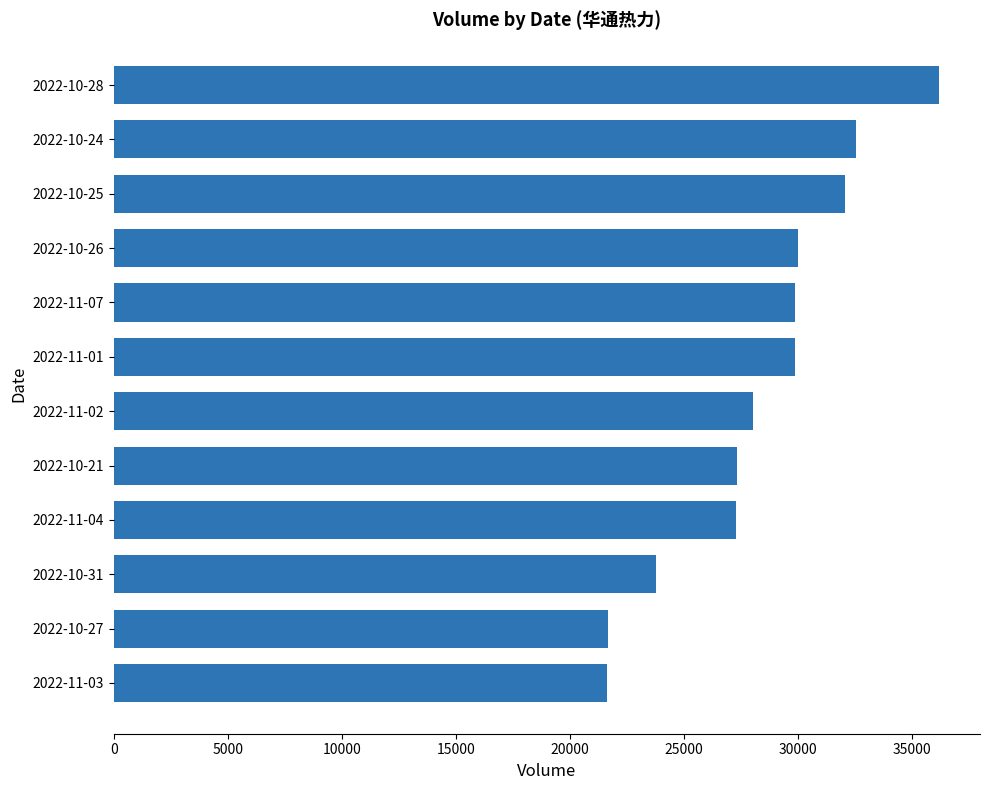

What is the ratio of the value at 2022-10-25 to the value at 2022-10-21?

1.2